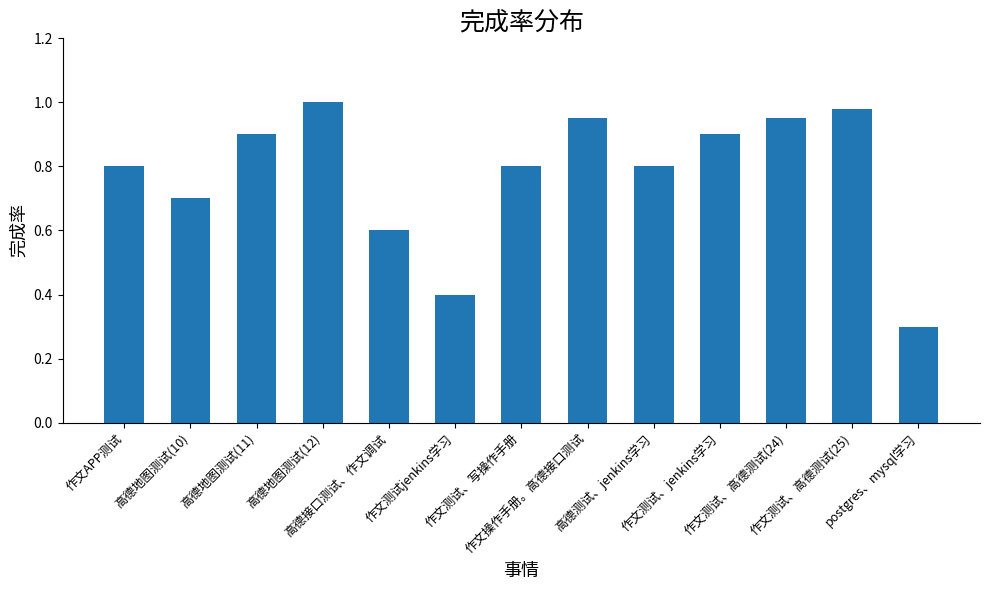

The chart shows a value of 1.0 at 作文测试、高德测试(25). True or false?

True